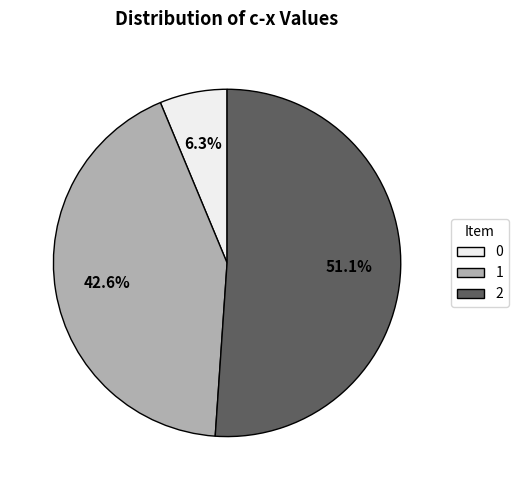

Is it true that 0 is 19% of the pie?

False